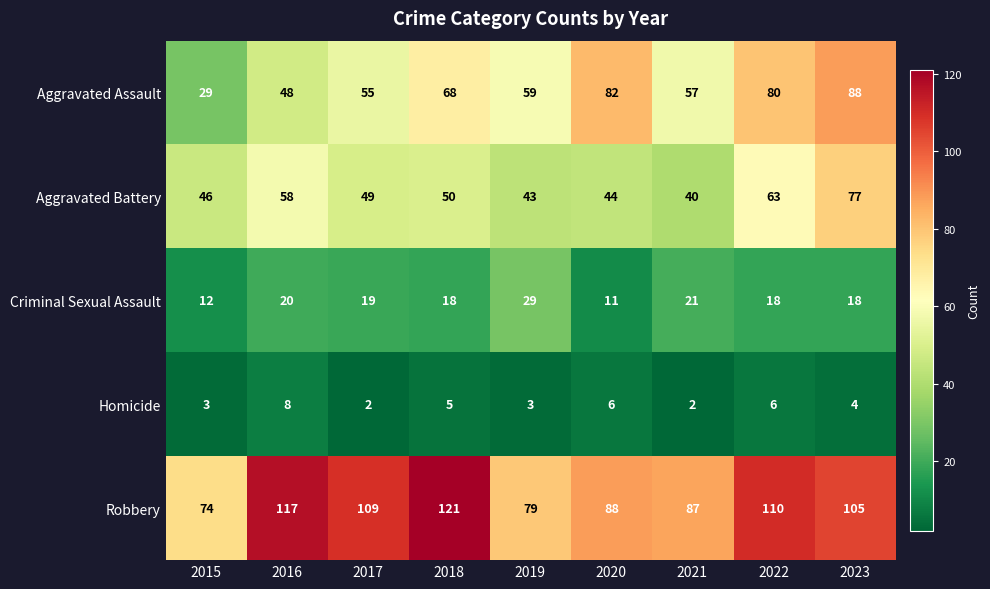

What is the greatest value displayed?

121